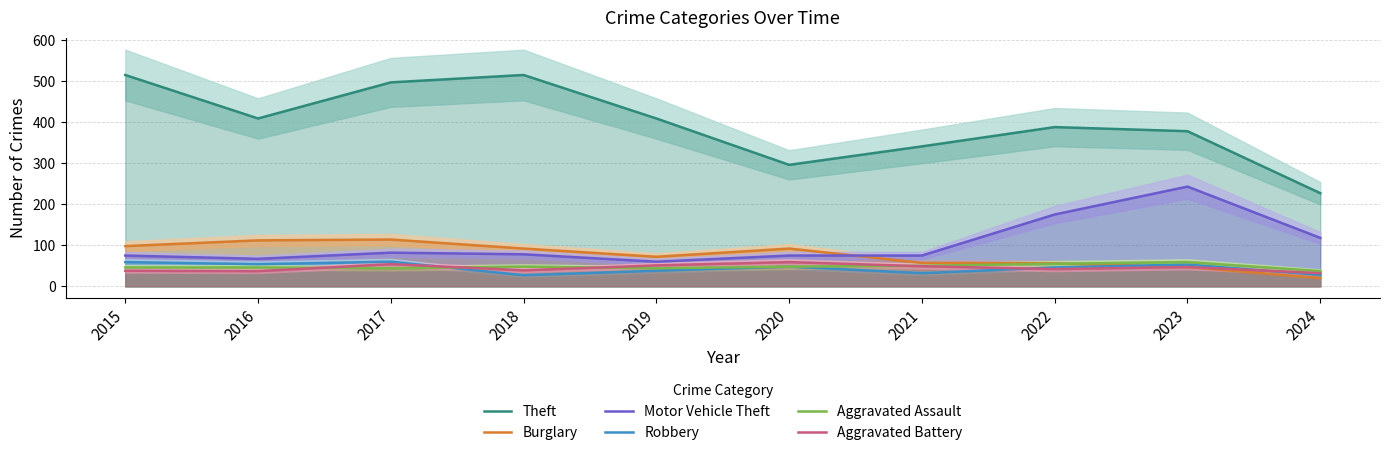

List the labels in order of Burglary value, smallest first.

2024, 2023, 2022, 2021, 2019, 2018, 2020, 2015, 2016, 2017